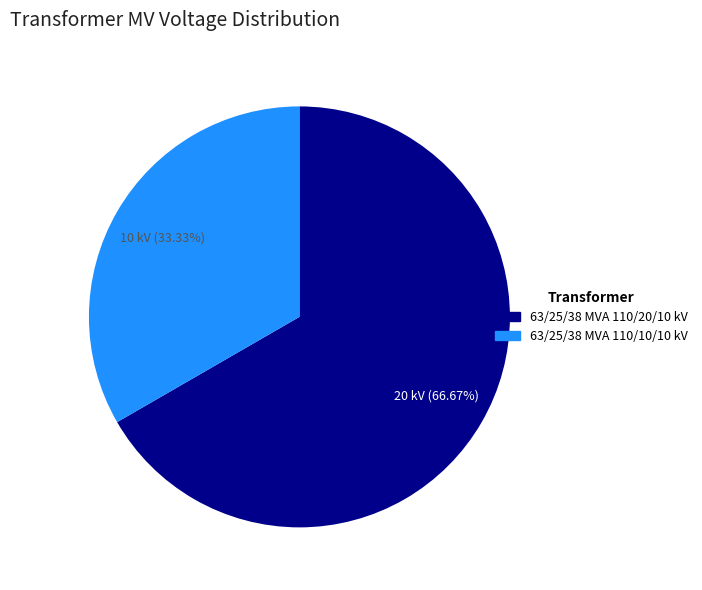

Which category has the biggest portion of the pie?

63/25/38 MVA 110/20/10 kV